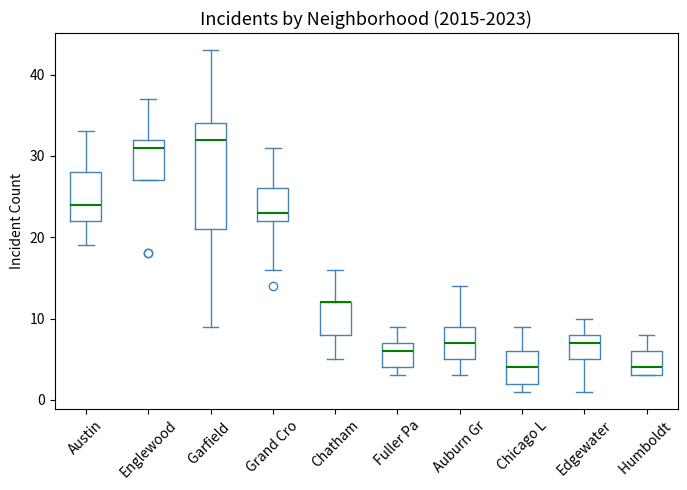

Reading left to right, read every box against the y-axis: the position of its median line, the range the box covers, and the ends of its whiskers. The values are not printed on the chart, so give them approximately, as read against the axis.

Austin: median 24, box 22 to 28, whiskers 19 to 33
Englewood: median 31, box 27 to 32, whiskers 27 to 37
Garfield: median 32, box 21 to 34, whiskers 9 to 43
Grand Cro: median 23, box 22 to 26, whiskers 16 to 31
Chatham: median 12 (drawn on the box's upper edge), box 8 to 12, whiskers 5 to 16
Fuller Pa: median 6, box 4 to 7, whiskers 3 to 9
Auburn Gr: median 7, box 5 to 9, whiskers 3 to 14
Chicago L: median 4, box 2 to 6, whiskers 1 to 9
Edgewater: median 7, box 5 to 8, whiskers 1 to 10
Humboldt: median 4, box 3 to 6, whiskers 3 to 8